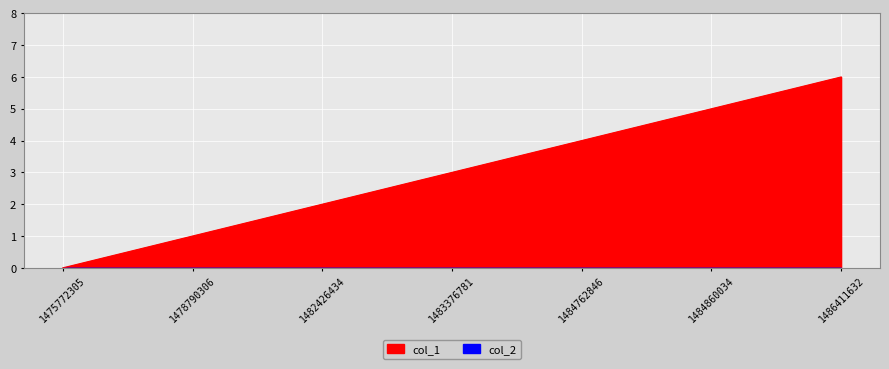

Read the value at 1484860034.

5